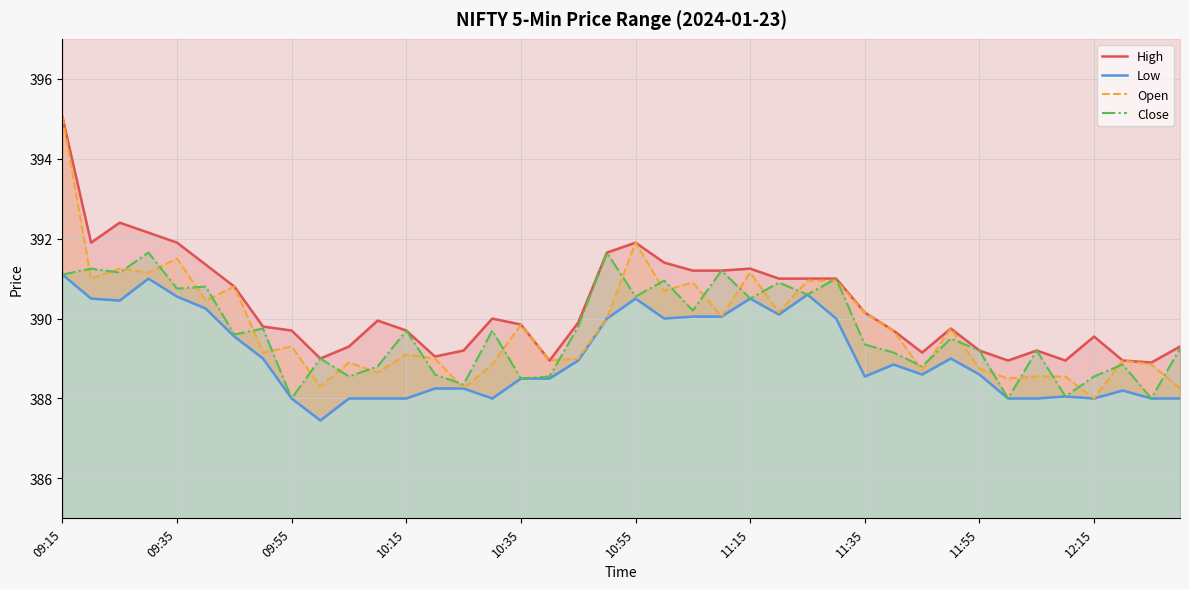

Is it true that Open equals 389.9 at 10:35?

True